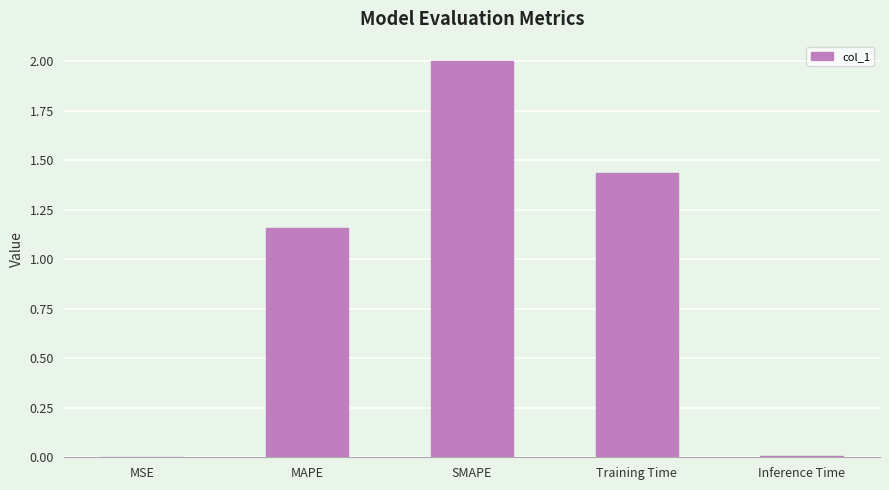

What is the sum of all values?

4.6